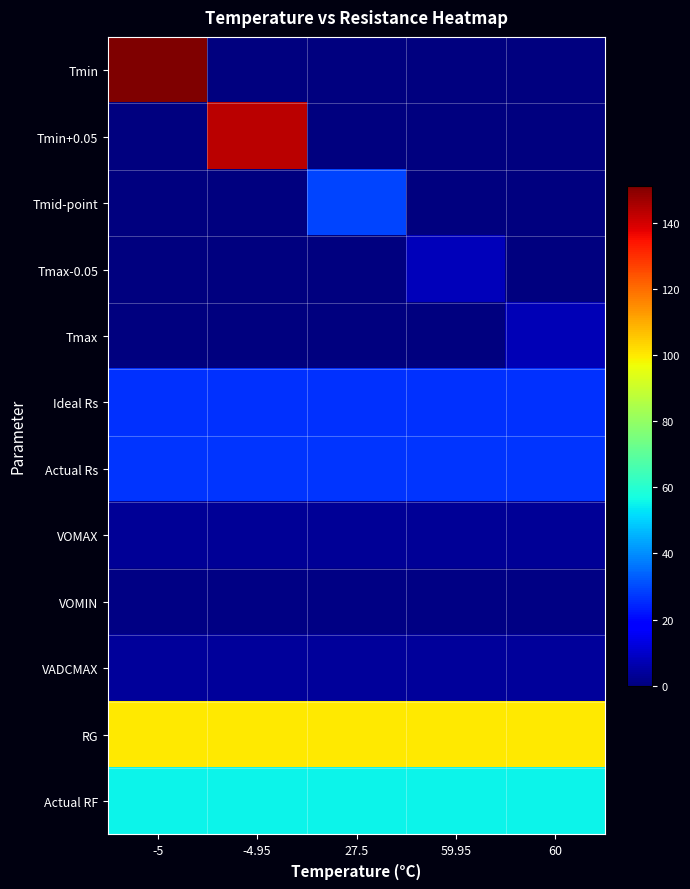

Rank the series at 27.5 from highest to lowest value.

RG, Actual RF, Tmid-point, Actual Rs, Ideal Rs, VADCMAX, VOMAX, VOMIN, Tmin, Tmin+0.05, Tmax-0.05, Tmax